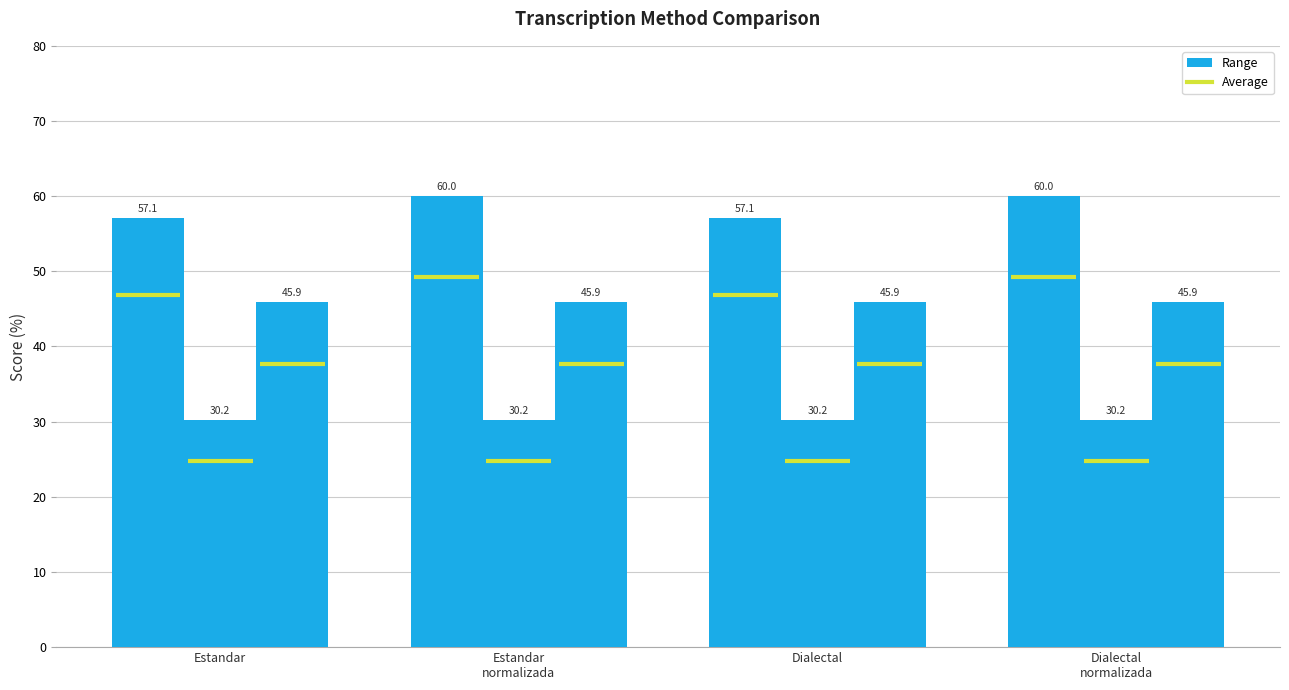

How many bars are there in total?

4